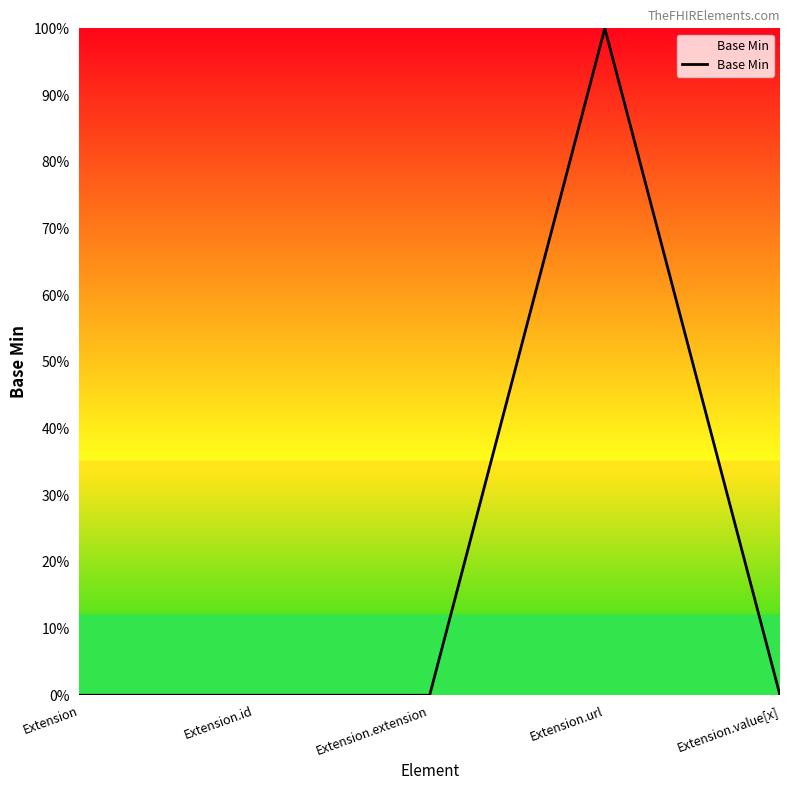

Does the chart display data point markers on the line(s)?

No